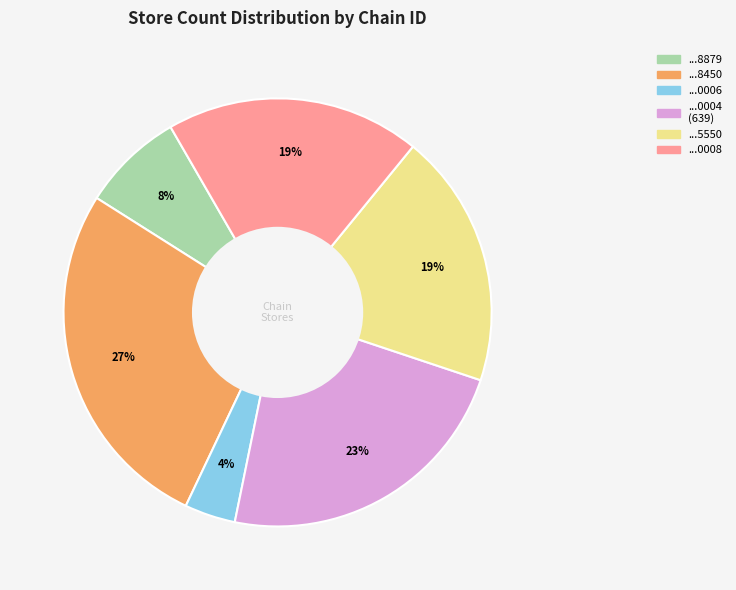

Does any single category account for the majority?

No